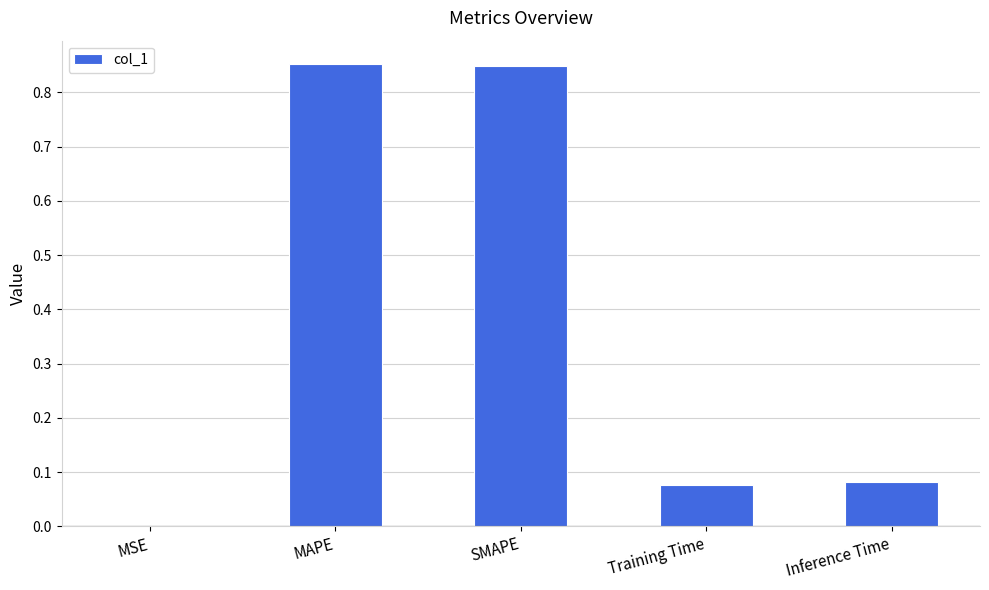

What is the sum of all values?

1.9